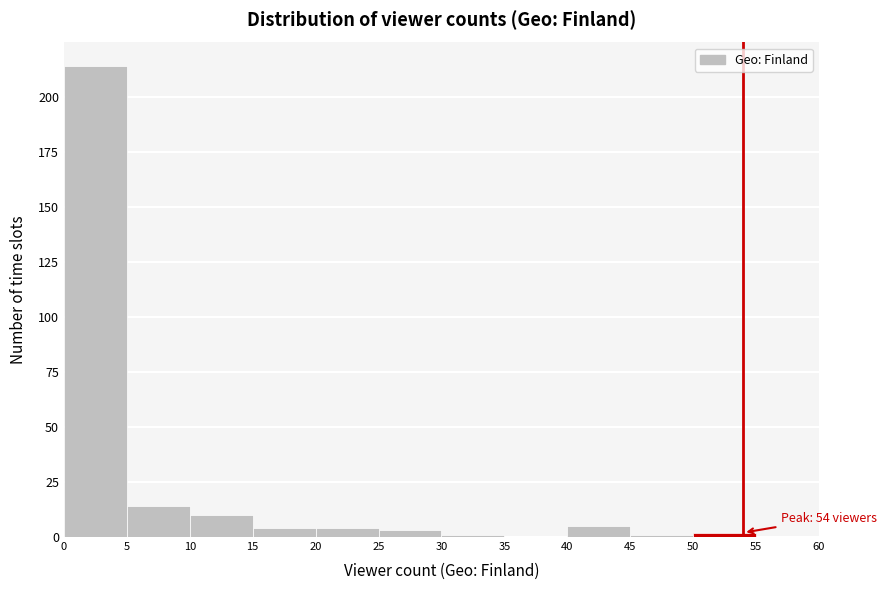

Over which range of the x-axis is the bar tallest?

0 to 5